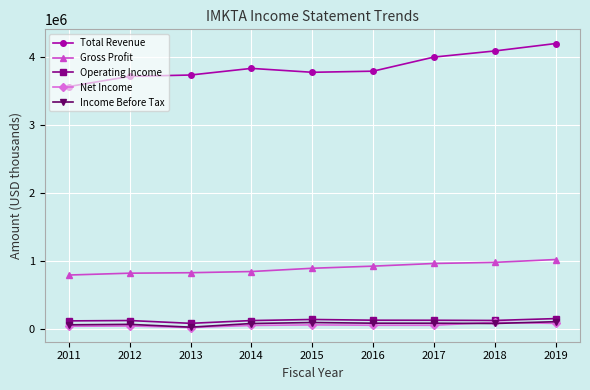

What is the sum of the Gross Profit values at 2012 and 2017?

1784400